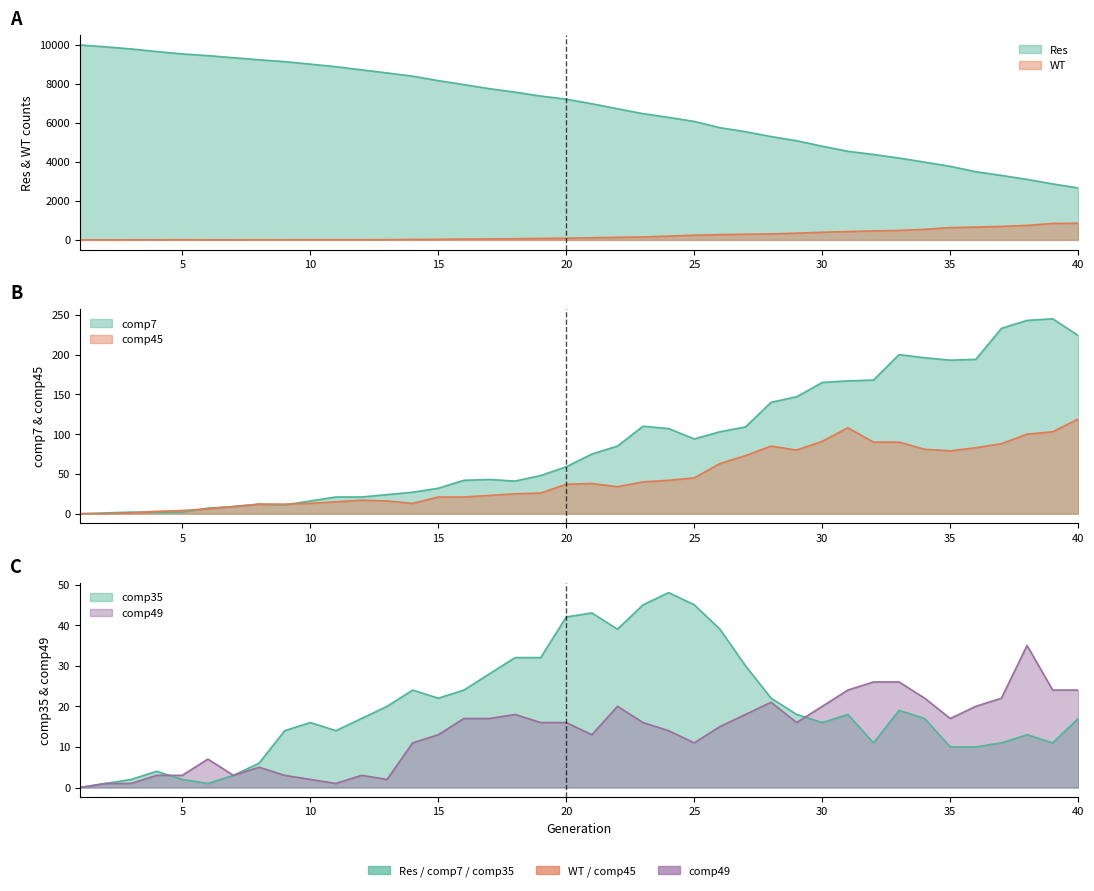

Reading left to right, extract all data points from this chart.

Res: 10000	9904	9798	9663	9542	9454	9346	9240	9145	9018	8886	8726	8565	8401	8170	7968	7758	7581	7381	7220	6985	6730	6476	6285	6077	5758	5552	5302	5087	4805	4546	4383	4199	3990	3774	3498	3308	3105	2873	2664
WT: 0	0	4	5	10	5	5	8	8	10	9	10	12	22	30	41	50	61	77	86	110	132	150	194	240	271	291	306	345	393	427	461	485	541	631	658	693	743	844	855
comp35: 0	1	2	4	2	1	3	6	14	16	14	17	20	24	22	24	28	32	32	42	43	39	45	48	45	39	30	22	18	16	18	11	19	17	10	10	11	13	11	17
comp7: 0	1	2	2	2	7	9	12	11	16	21	21	24	27	32	42	43	41	48	59	75	85	110	107	94	103	109	140	147	165	167	168	200	196	193	194	233	243	245	224
comp45: 0	0	1	3	4	6	9	12	12	13	15	17	16	13	21	21	23	25	26	37	38	34	40	42	45	63	73	85	80	91	108	90	90	81	79	83	88	100	103	119
comp49: 0	1	1	3	3	7	3	5	3	2	1	3	2	11	13	17	17	18	16	16	13	20	16	14	11	15	18	21	16	20	24	26	26	22	17	20	22	35	24	24